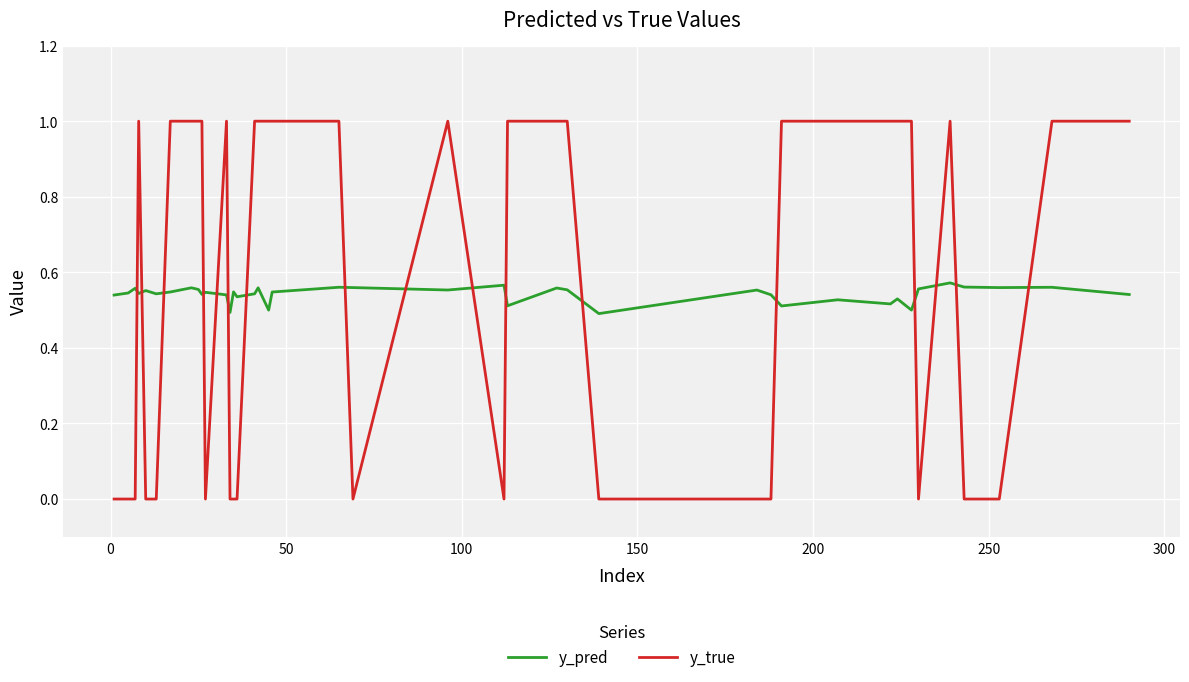

Which series has the largest total across all categories?

y_true